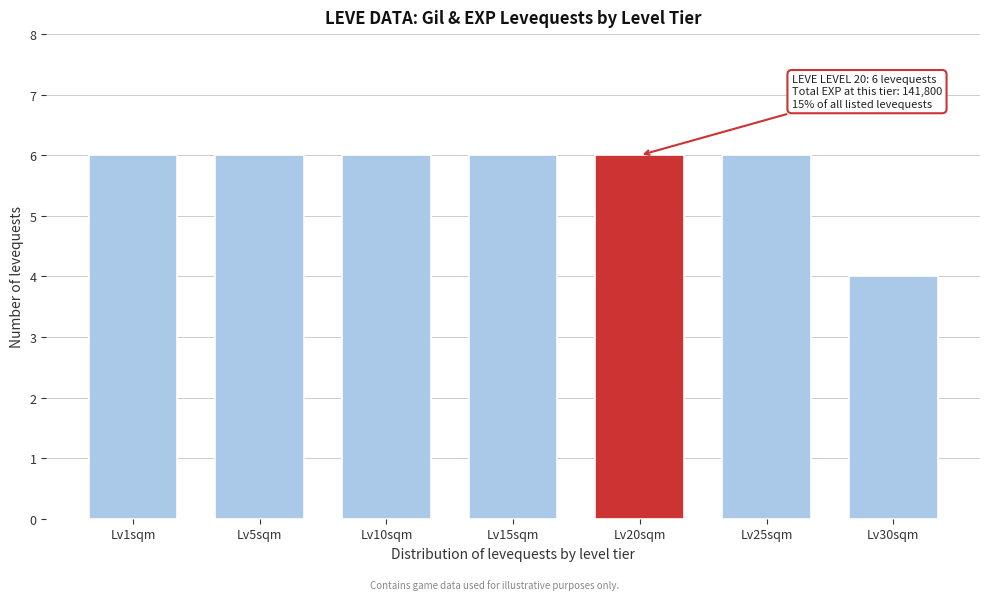

Reading left to right, extract all data points from this chart.

Lv1sqm=6	Lv5sqm=6	Lv10sqm=6	Lv15sqm=6	Lv20sqm=6	Lv25sqm=6	Lv30sqm=4